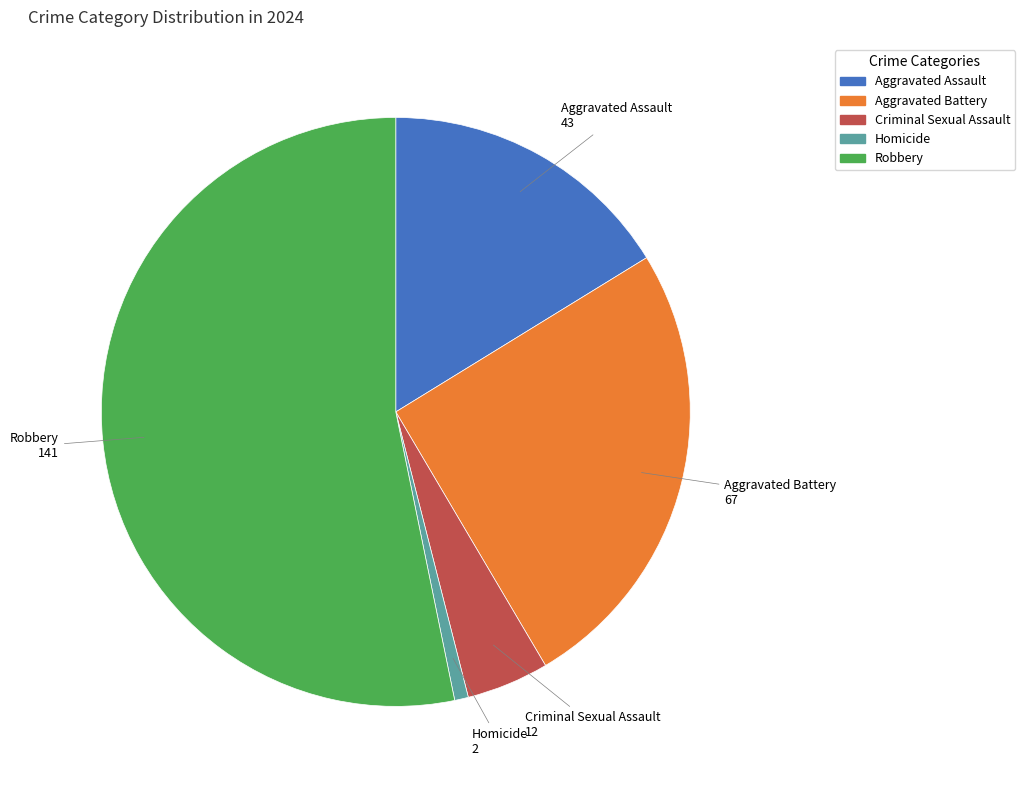

Is it true that Robbery is 66% of the pie?

False